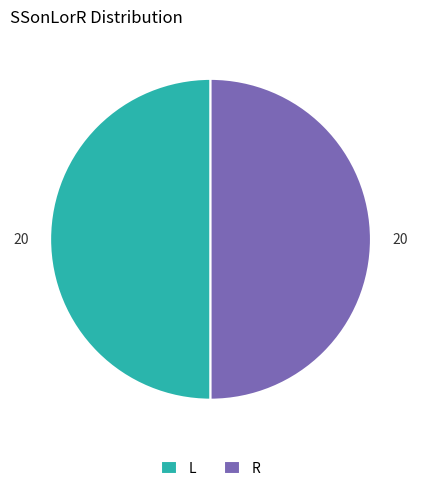

Approximately how many times larger is the value at L compared to R?

1.0